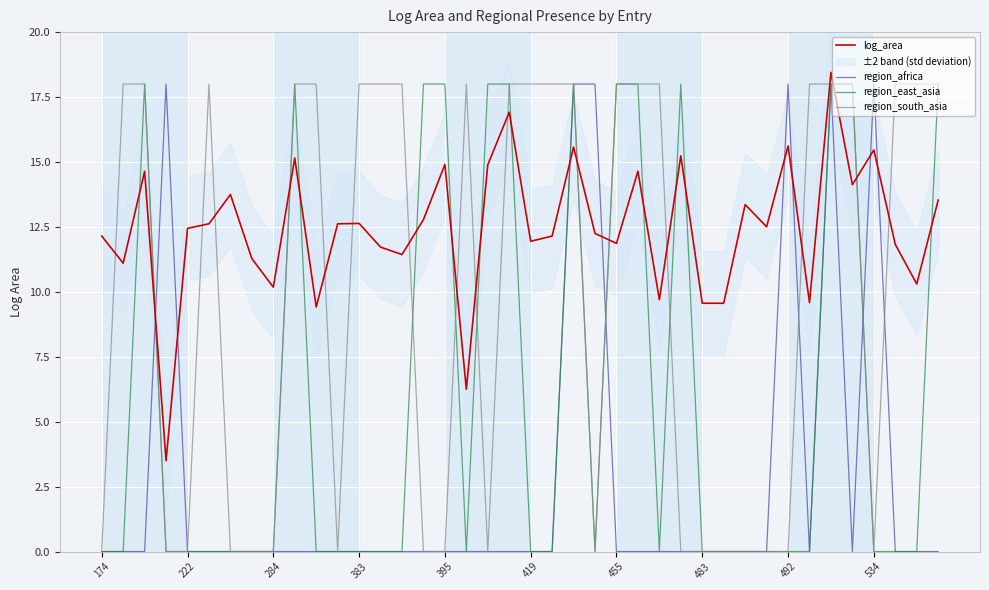

The value of region_south_asia at 19 is 32.3. True or false?

False